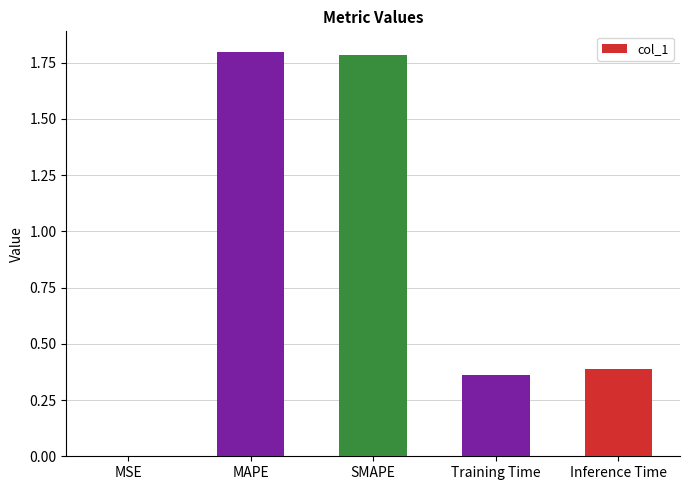

Which category has the highest value across all series?

MAPE